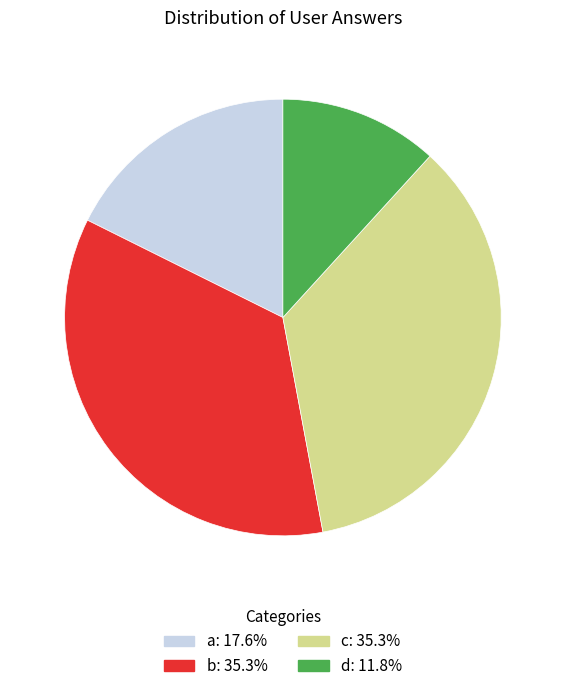

The c slice represents 29% of the pie. True or false?

False